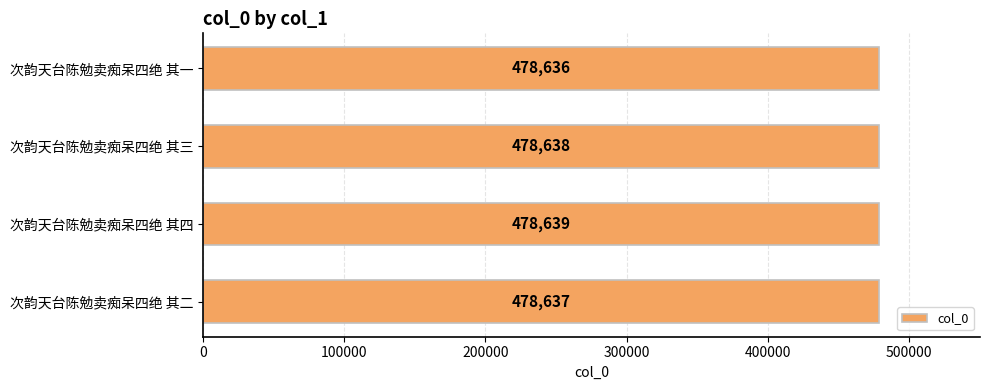

Between 次韵天台陈勉卖痴呆四绝 其二 and 次韵天台陈勉卖痴呆四绝 其三, which is larger?

次韵天台陈勉卖痴呆四绝 其三